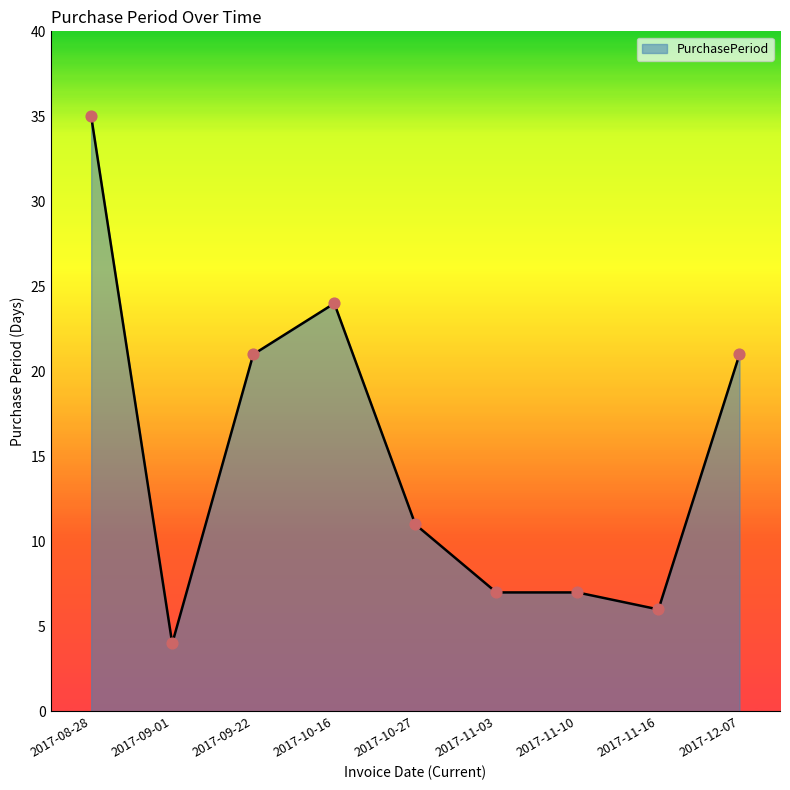

Approximately how many times larger is the value at 2017-11-10 compared to 2017-12-07?

0.3